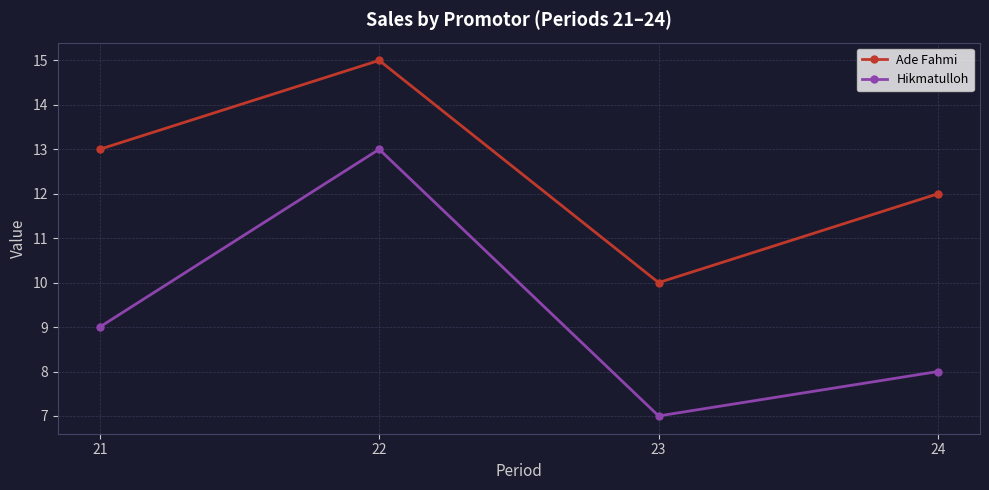

Does the chart have visible grid lines?

Yes